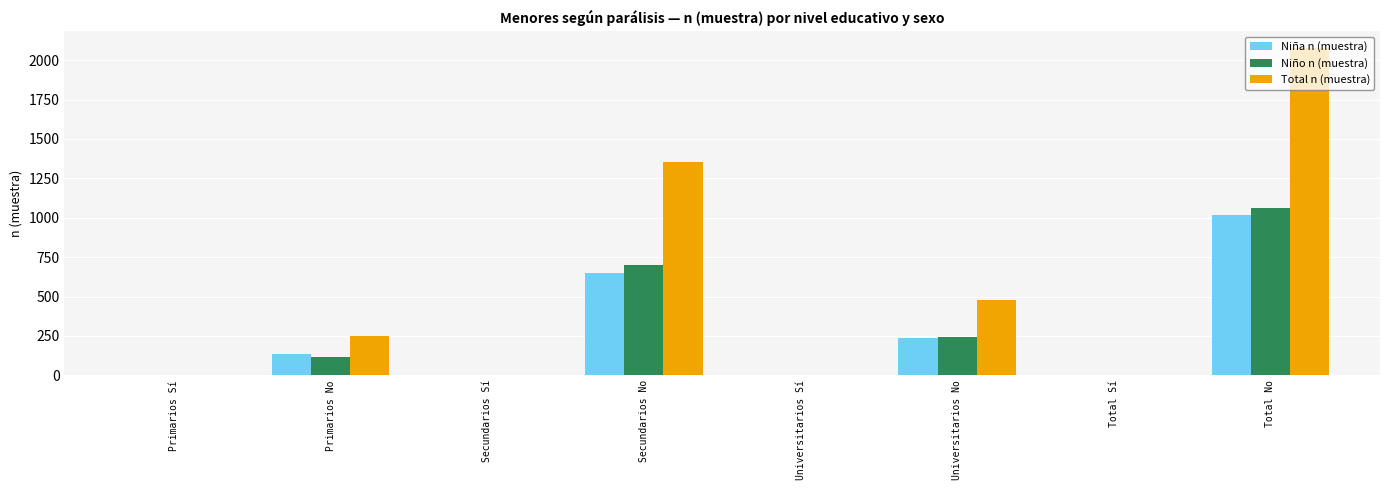

What is the average value of the Total n (muestra) series?

521